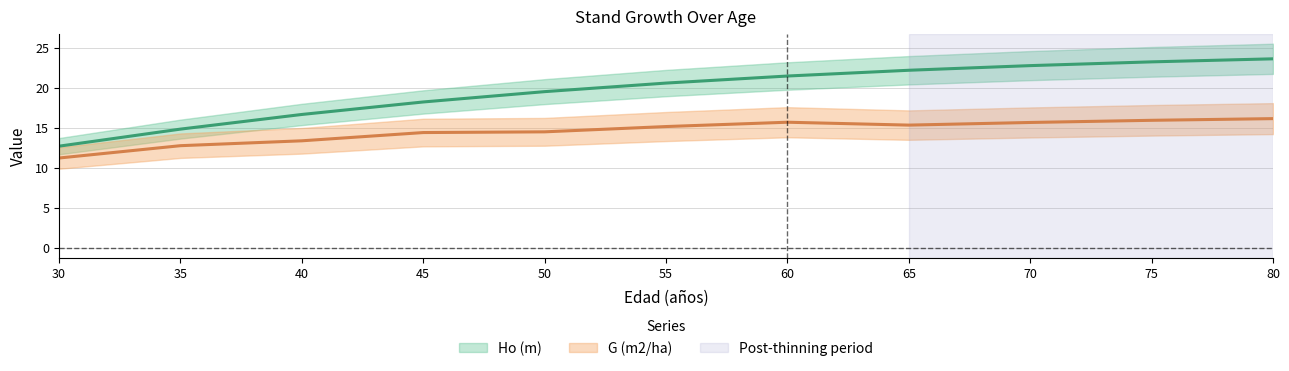

Reading left to right, what are all the values shown in this chart?

Ho (m): 30=12.7	35=14.8	40=16.6	45=18.2	50=19.5	55=20.6	60=21.4	65=22.2	70=22.7	75=23.2	80=23.6
G (m2/ha): 30=11.2	35=12.7	40=13.3	45=14.4	50=14.5	55=15.1	60=15.7	65=15.3	70=15.6	75=15.9	80=16.1